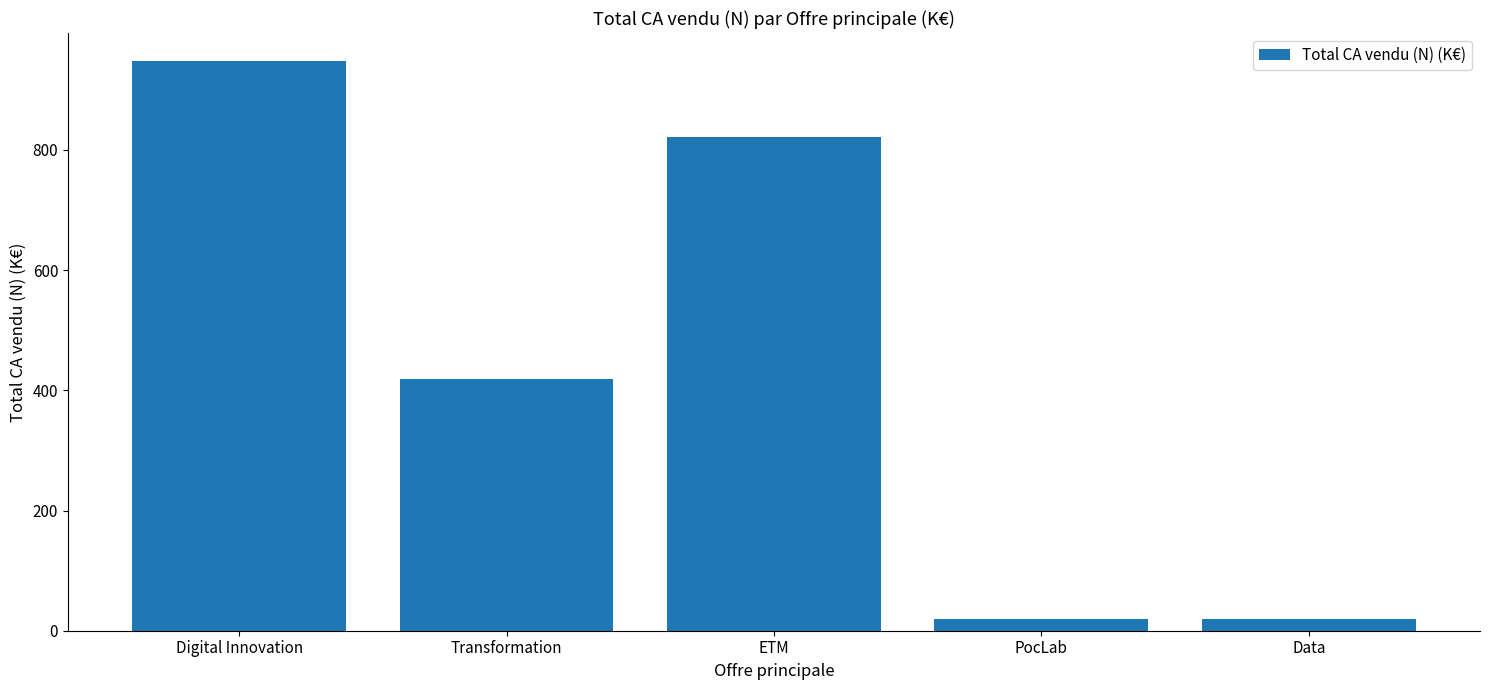

What is the average value?

445.7